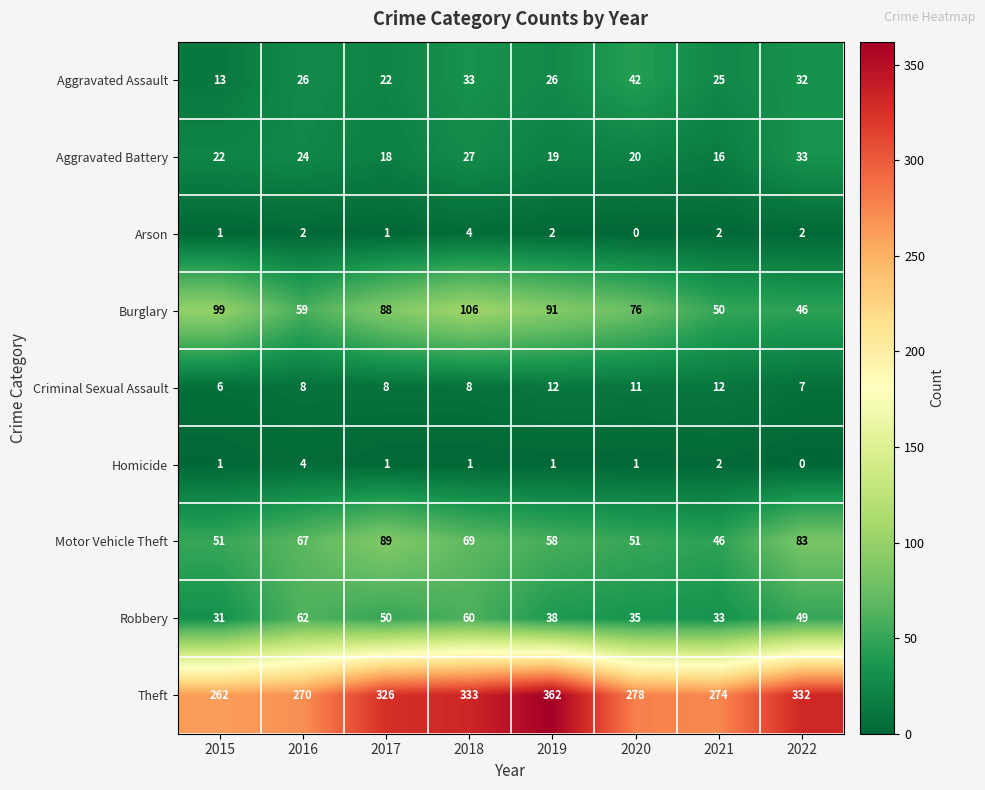

Read the Burglary value at 2020.

76